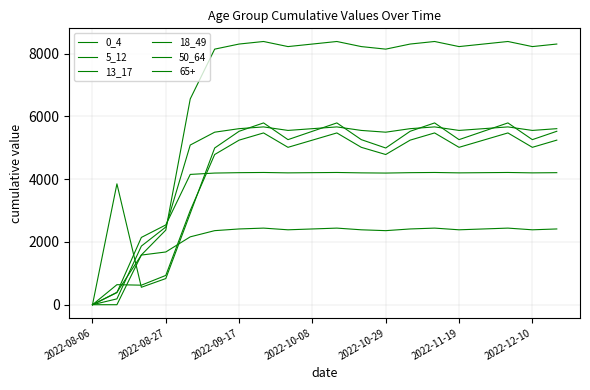

Which series has the largest total across all categories?

5_12